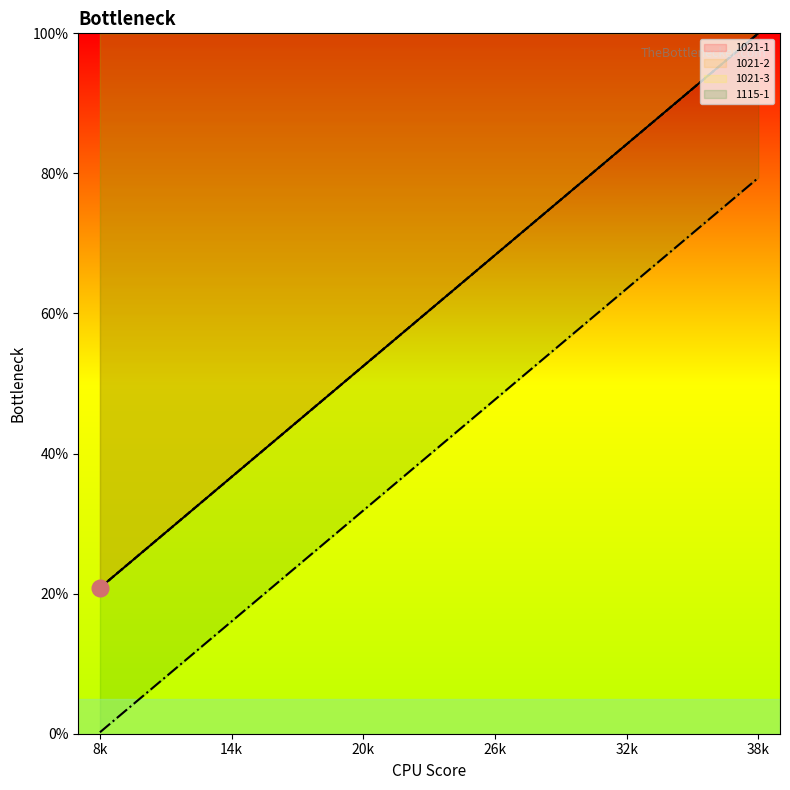

Reading left to right, transcribe all the data shown in this chart.

1021-1: 0.2	0.2	0.3	0.3	0.4	0.4	0.5	0.5	0.5	0.6	0.6	0.7	0.7	0.8	0.8	0.8	0.9	0.9	1.0	1.0
1021-2: 0.2	0.2	0.3	0.3	0.4	0.4	0.5	0.5	0.5	0.6	0.6	0.7	0.7	0.8	0.8	0.8	0.9	0.9	1.0	1.0
1021-3: 0.2	0.2	0.3	0.3	0.4	0.4	0.5	0.5	0.5	0.6	0.6	0.7	0.7	0.8	0.8	0.8	0.9	0.9	1.0	1.0
1115-1: 0.0	0.0	0.1	0.1	0.2	0.2	0.3	0.3	0.3	0.4	0.4	0.5	0.5	0.5	0.6	0.6	0.7	0.7	0.8	0.8